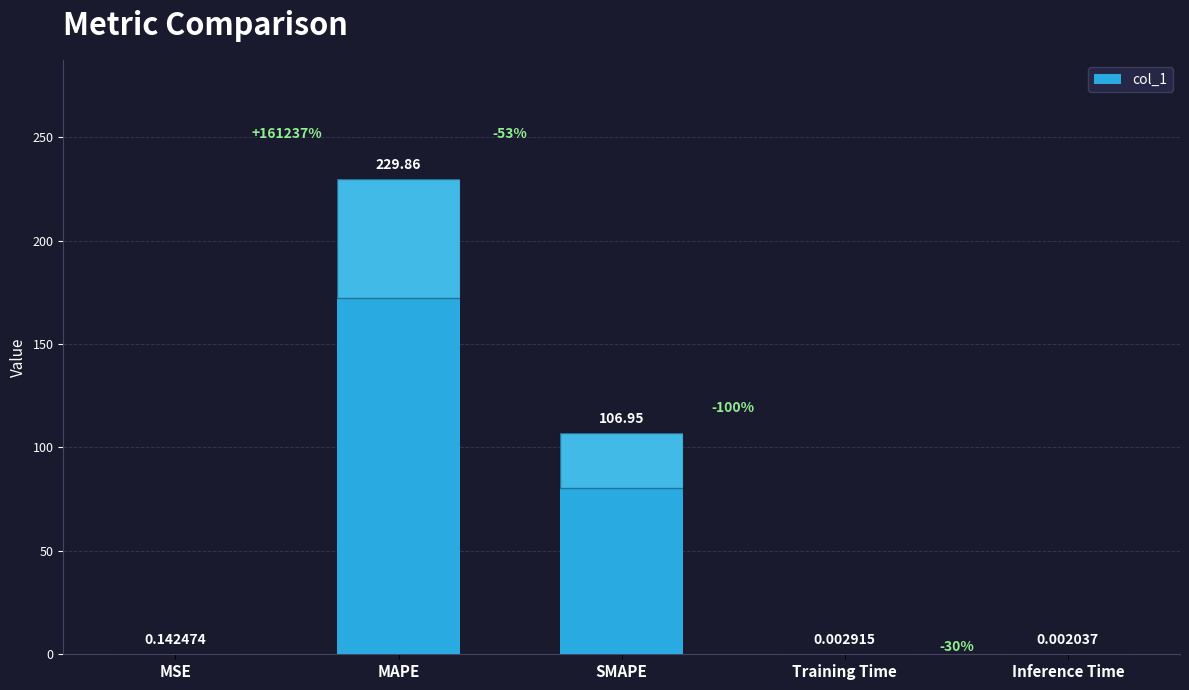

Which has a higher value, Training Time or SMAPE?

SMAPE